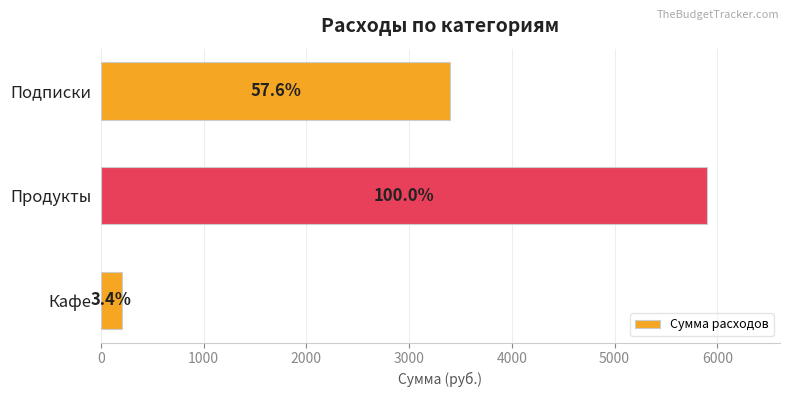

How many bars are there in total?

3